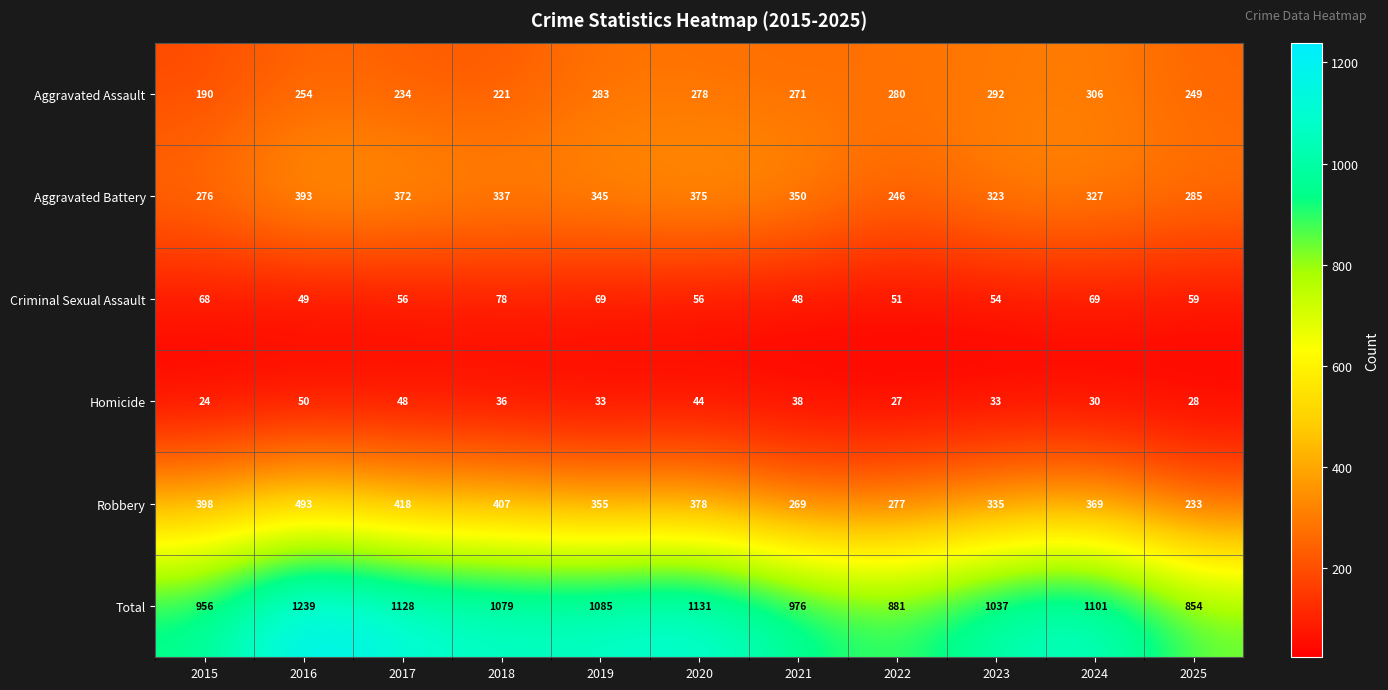

What is the difference between the highest and lowest values at 2024?

1071